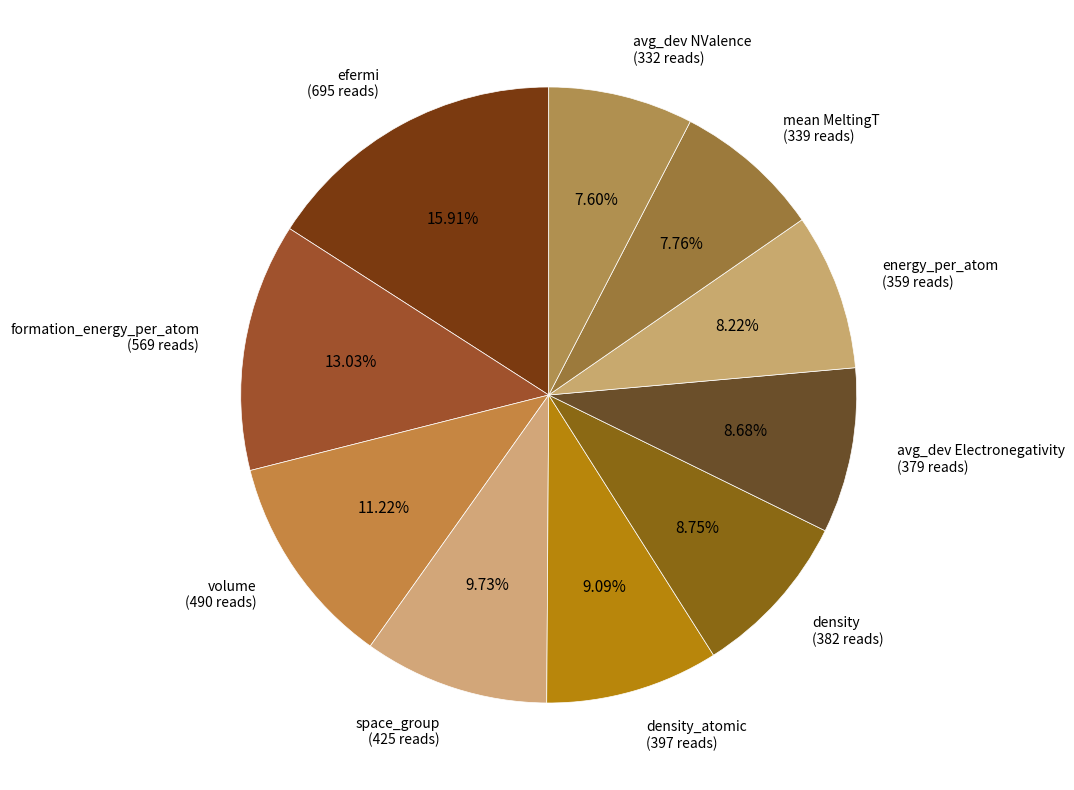

Do volume (490 reads) and efermi (695 reads) together represent more than half of the pie?

No